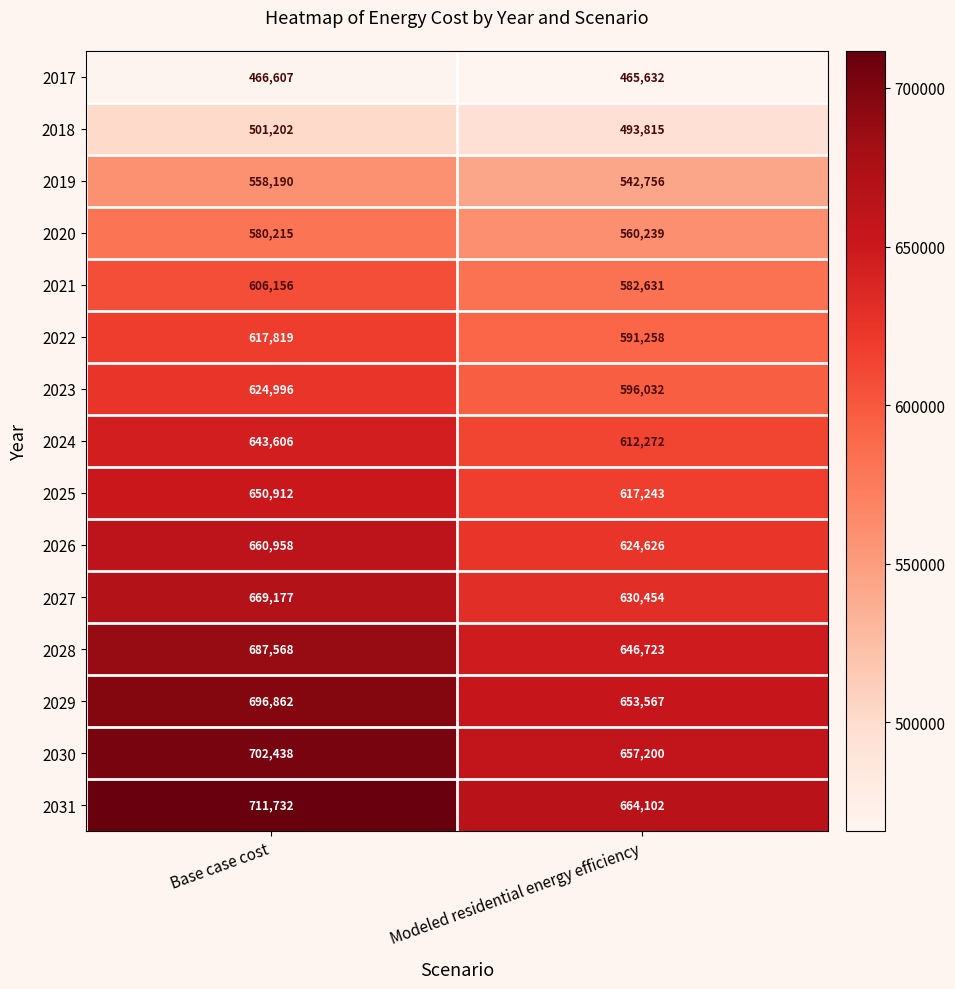

Count the number of data series in this chart.

15